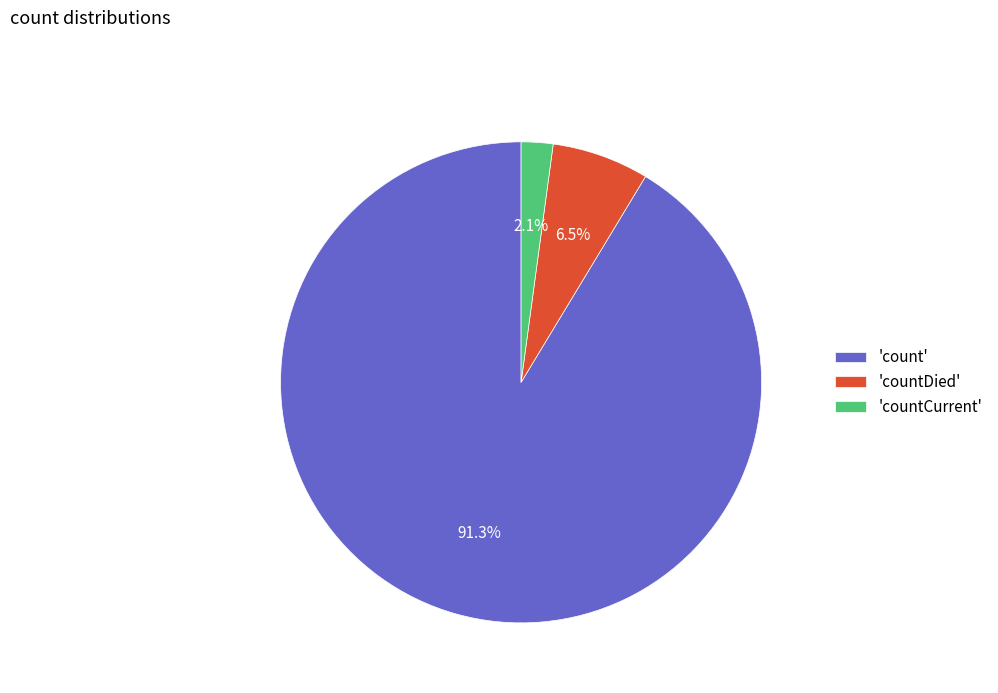

Does any single category account for the majority?

Yes